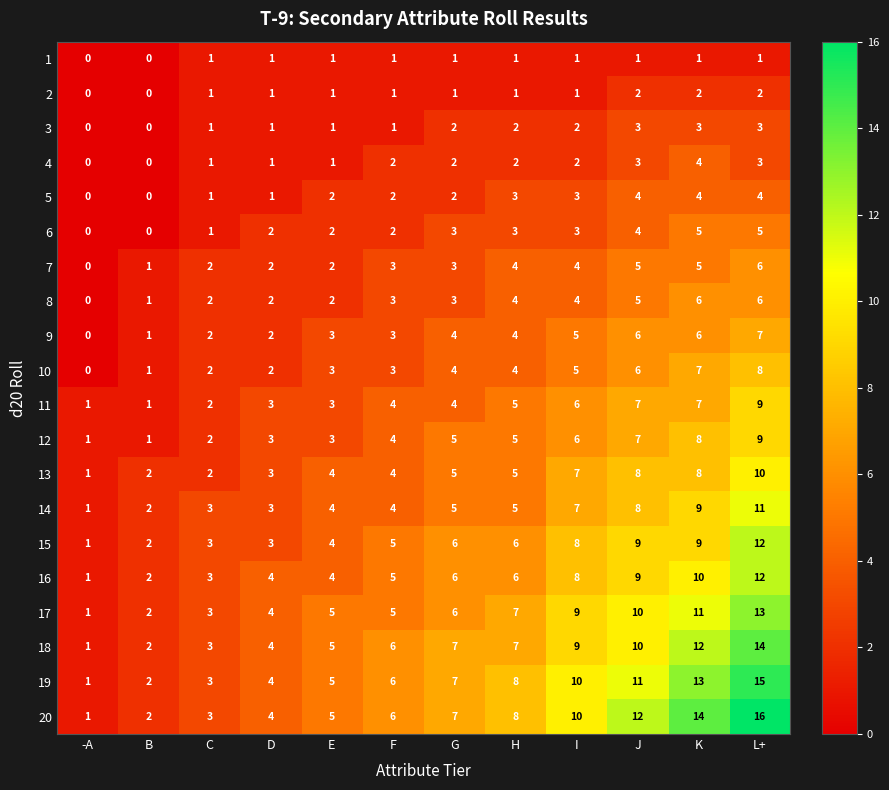

Between D and K, which series saw the biggest shift?

20